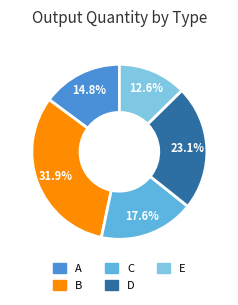

How much of the chart is everything except E?

87.4%